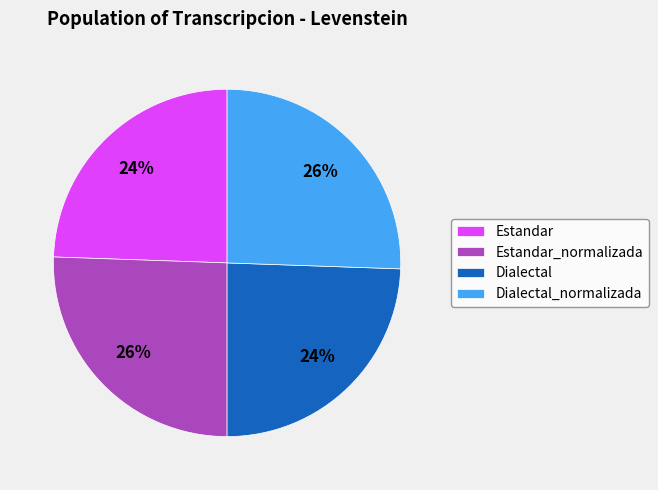

Is the sum of Estandar_normalizada and Dialectal_normalizada greater than half?

Yes